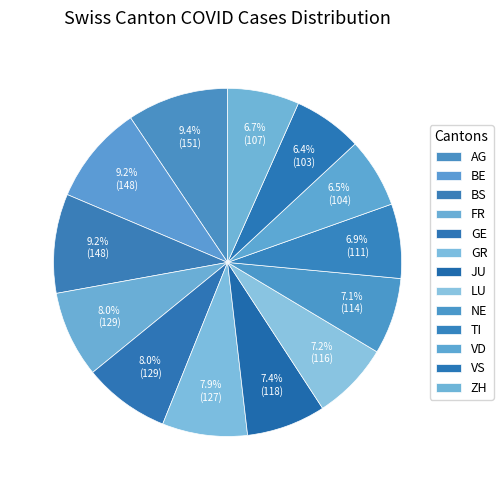

To the nearest percent, what is the combined percentage of GR and VD?

14%